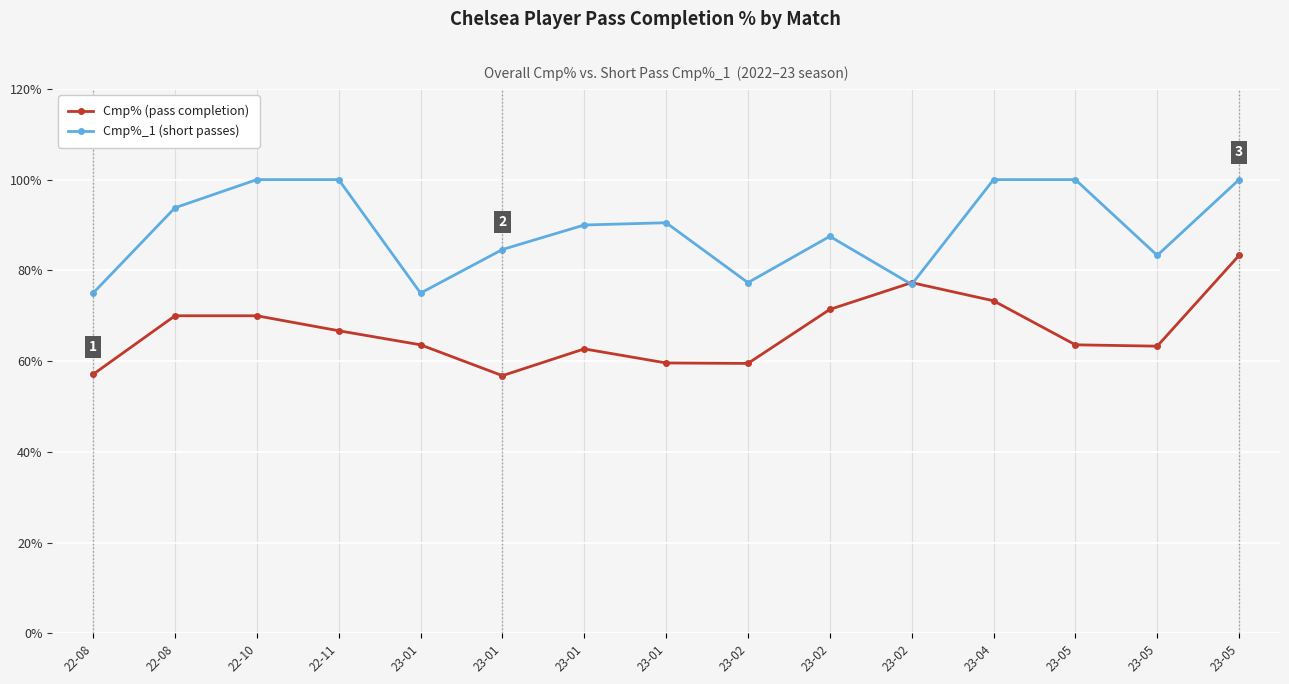

True or false: Cmp%_1 (short passes) has a value of 41.8 at 23-02.

False